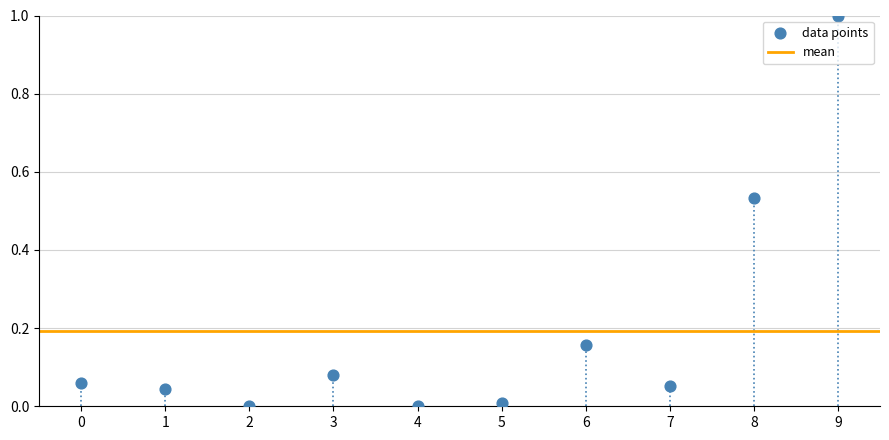

What is the range of Y values (max minus min)?

1.0